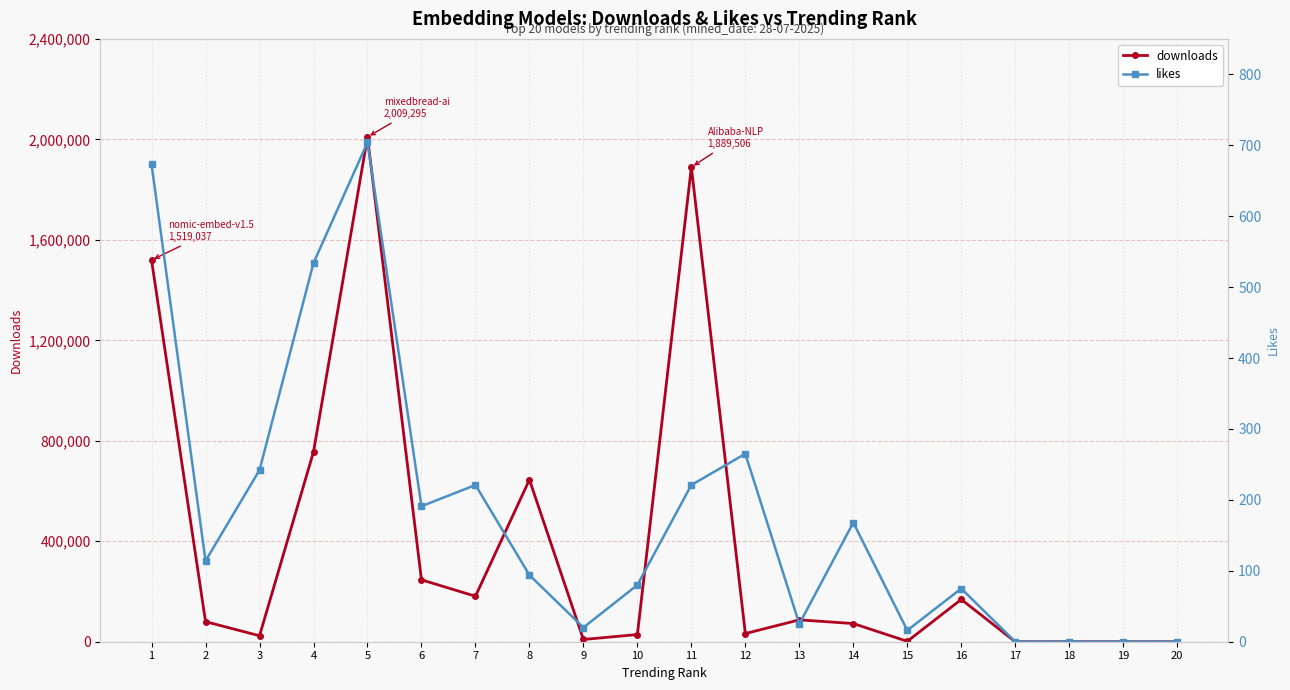

What is the maximum value shown in the chart?

2009295